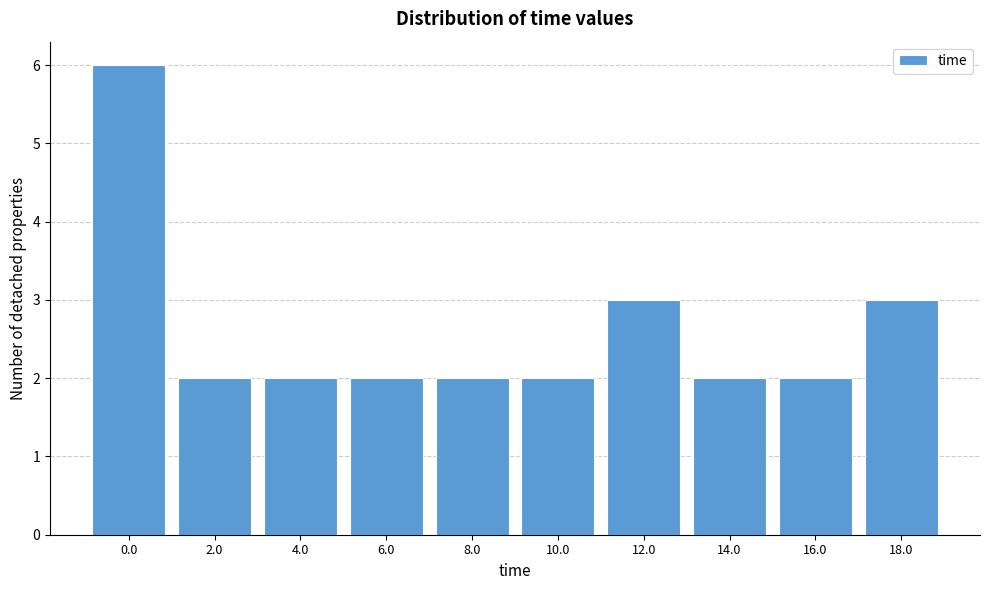

Reading left to right, extract all data points from this chart.

6	2	2	2	2	2	3	2	2	3